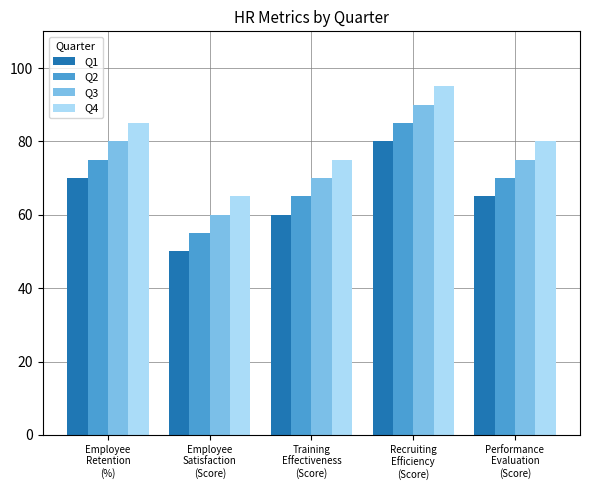

Is it true that Q1 equals 32 at Employee
Satisfaction
(Score)?

False